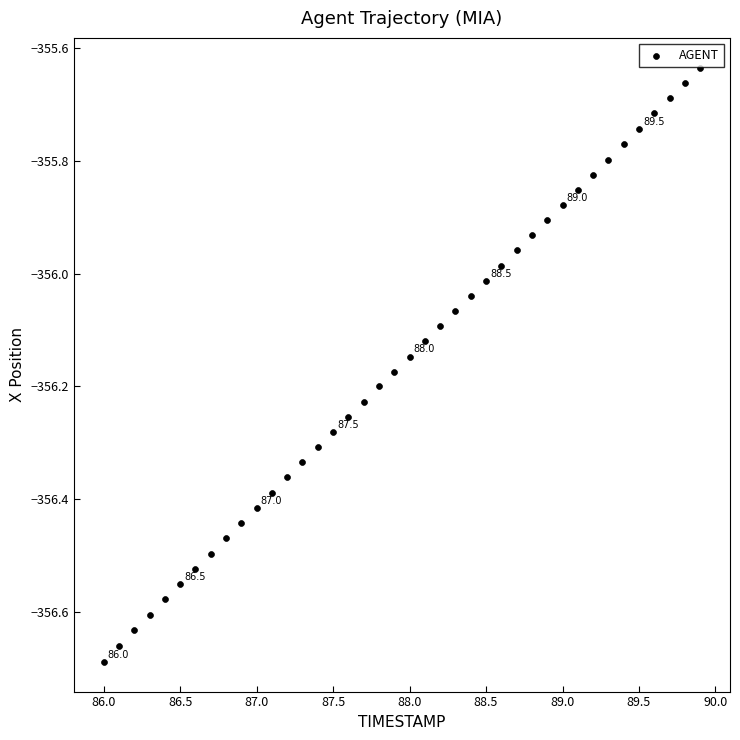

What is the range of Y values (max minus min)?

1.1